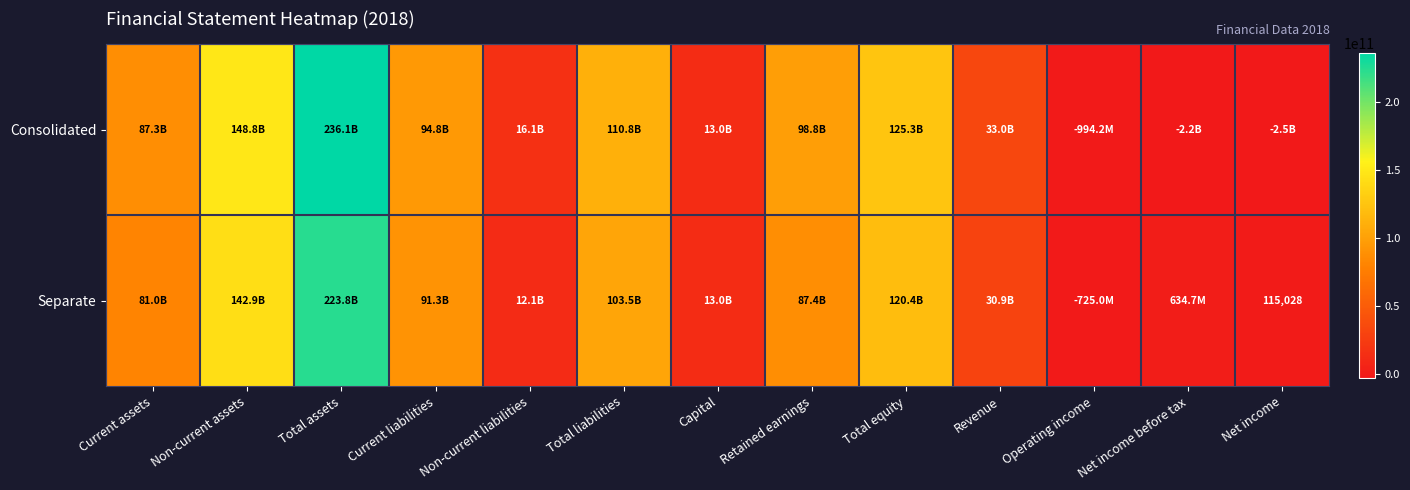

Which series has the largest total across all categories?

Consolidated